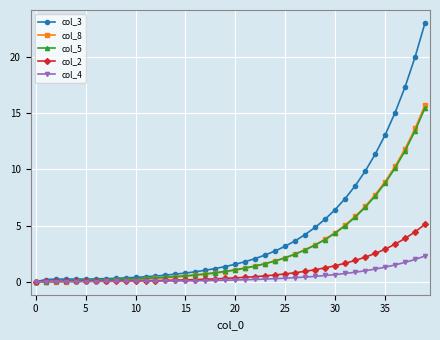

What is the maximum value shown in the chart?

23.1